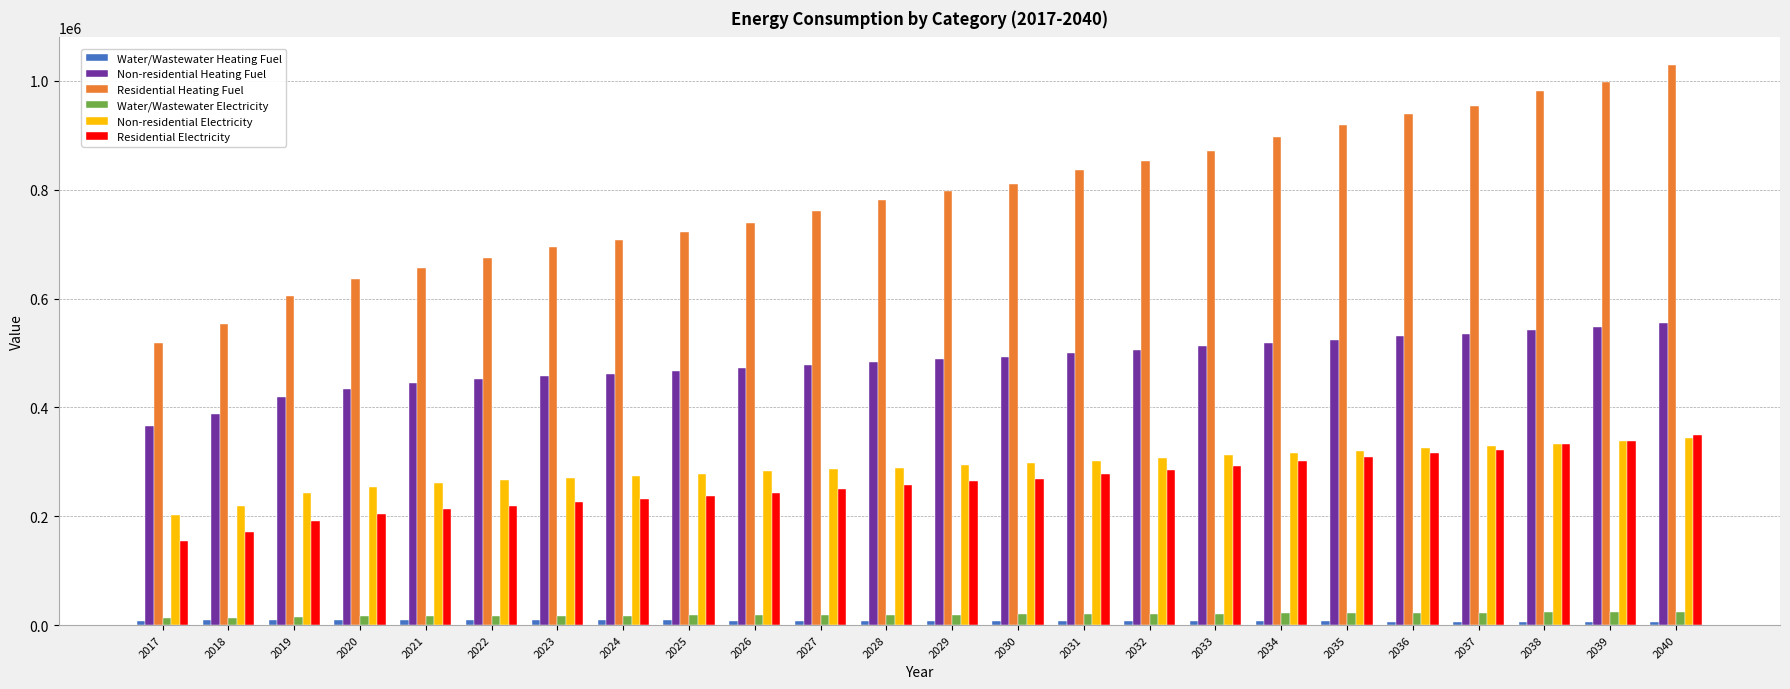

What is the greatest value displayed?

1028457.4